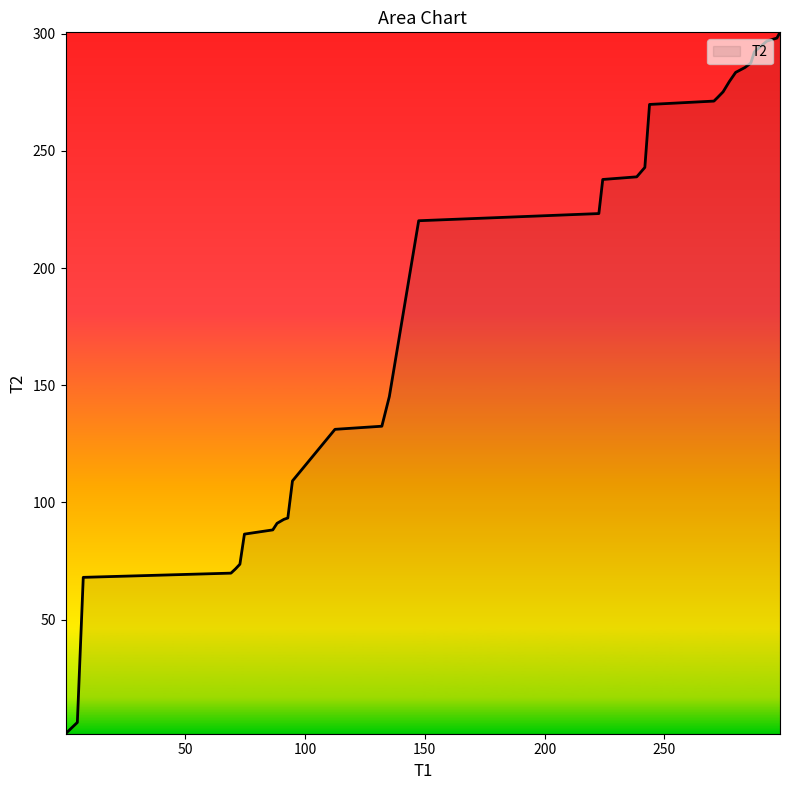

What is the difference between the maximum and minimum values?

299.3